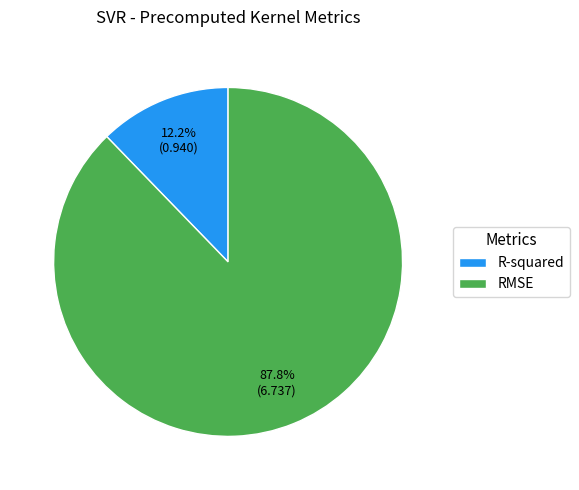

Is it true that R-squared is 1% of the pie?

False